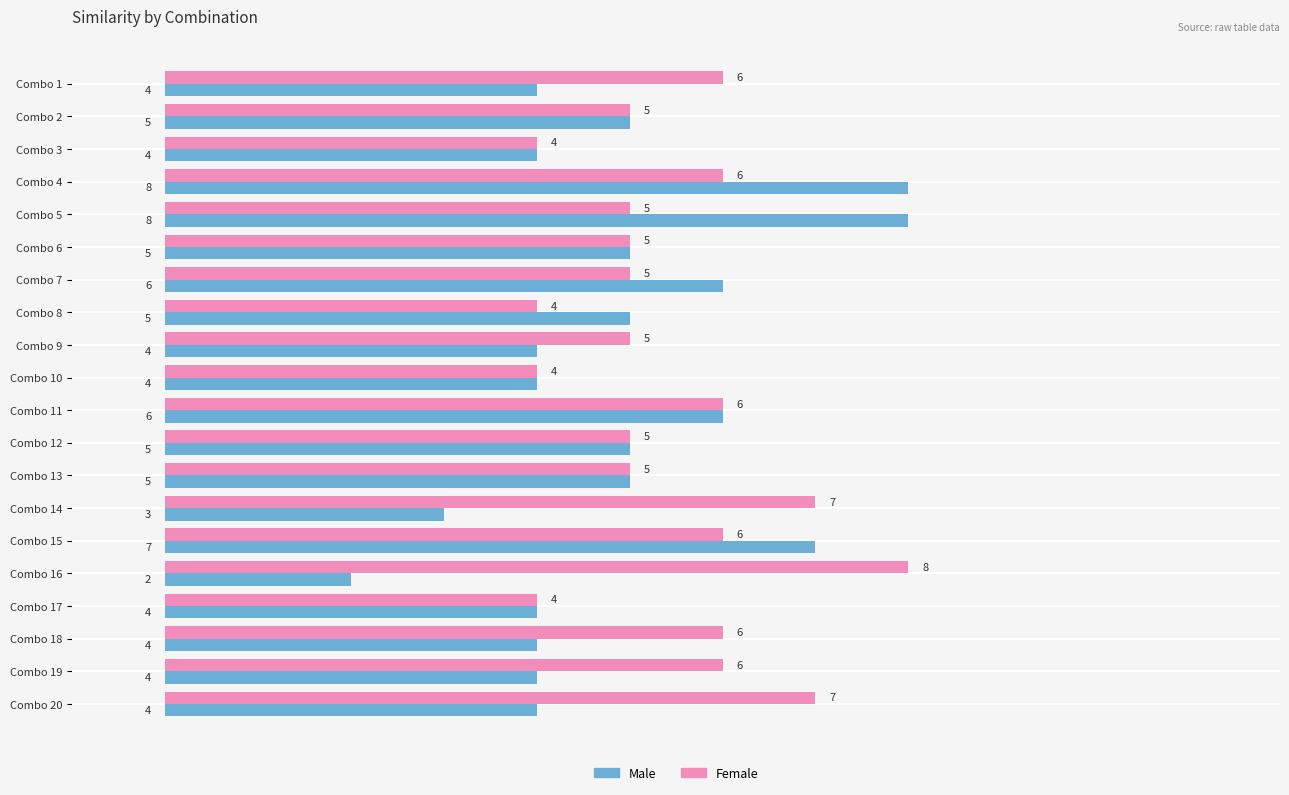

Rank the series at Combo 15 from lowest to highest value.

Female, Male